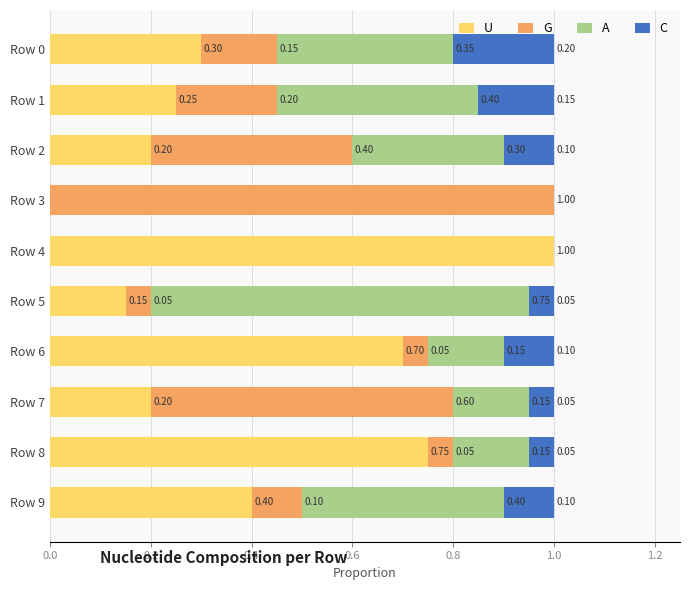

What is the total value across all series at Row 5?

1.0